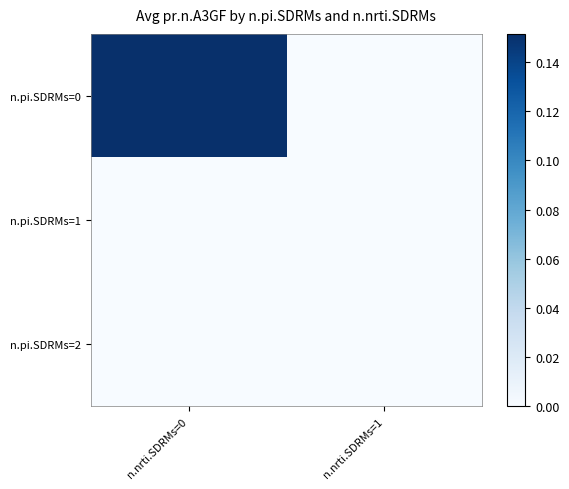

Reading left to right, what are all the values shown in this chart?

n.pi.SDRMs=0: n.nrti.SDRMs=0=0.2	n.nrti.SDRMs=1=0.0
n.pi.SDRMs=1: n.nrti.SDRMs=0=0.0	n.nrti.SDRMs=1=0.0
n.pi.SDRMs=2: n.nrti.SDRMs=0=0.0	n.nrti.SDRMs=1=0.0